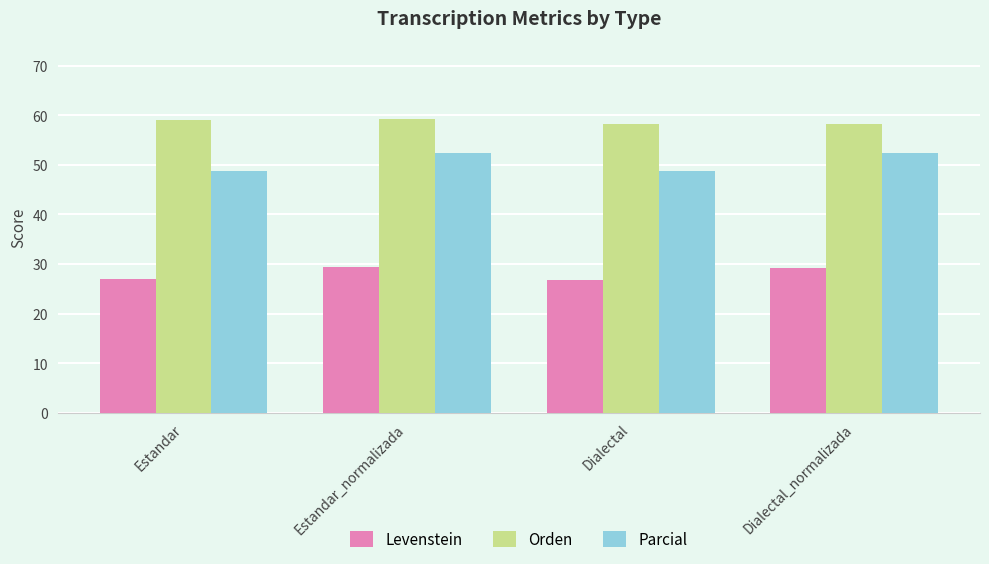

Rank the series by their maximum value, from highest to lowest.

Orden, Parcial, Levenstein